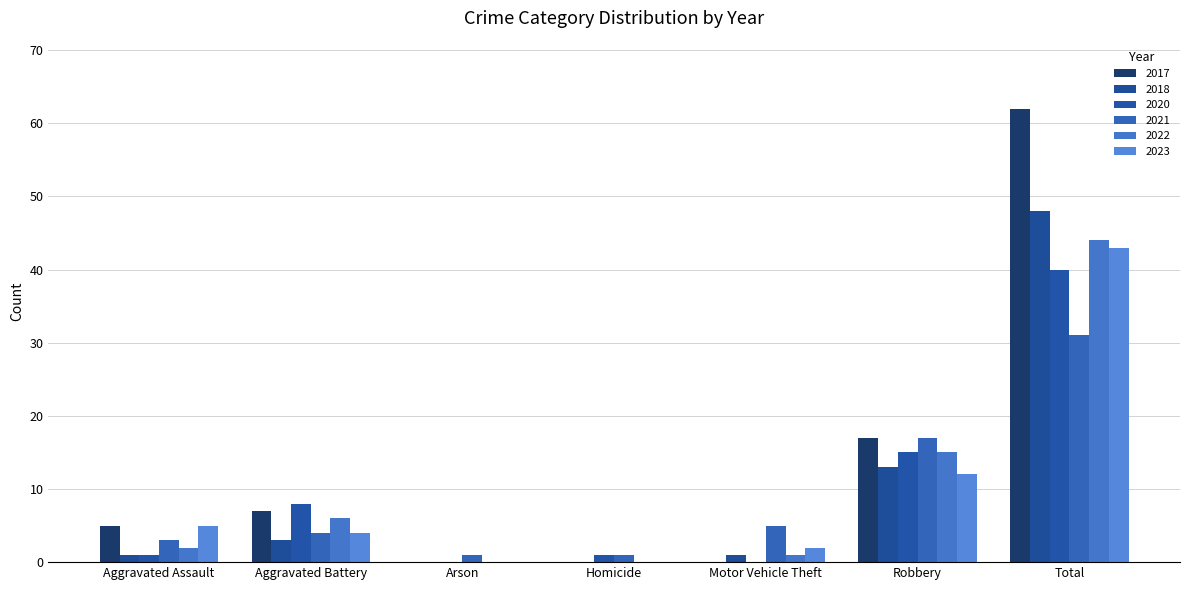

How many groups of bars are there?

7